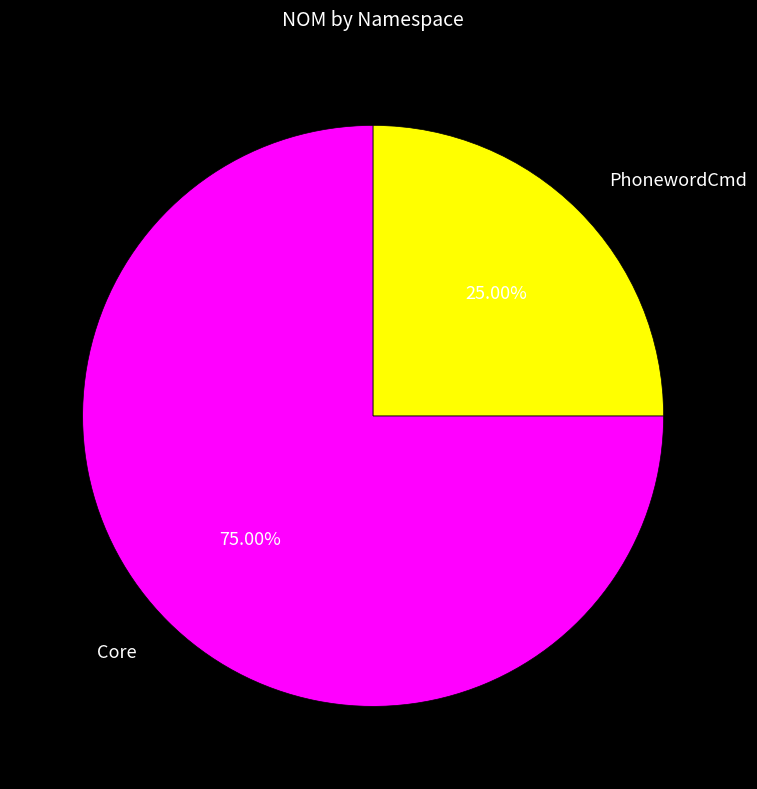

To the nearest percent, what portion does PhonewordCmd represent?

25%